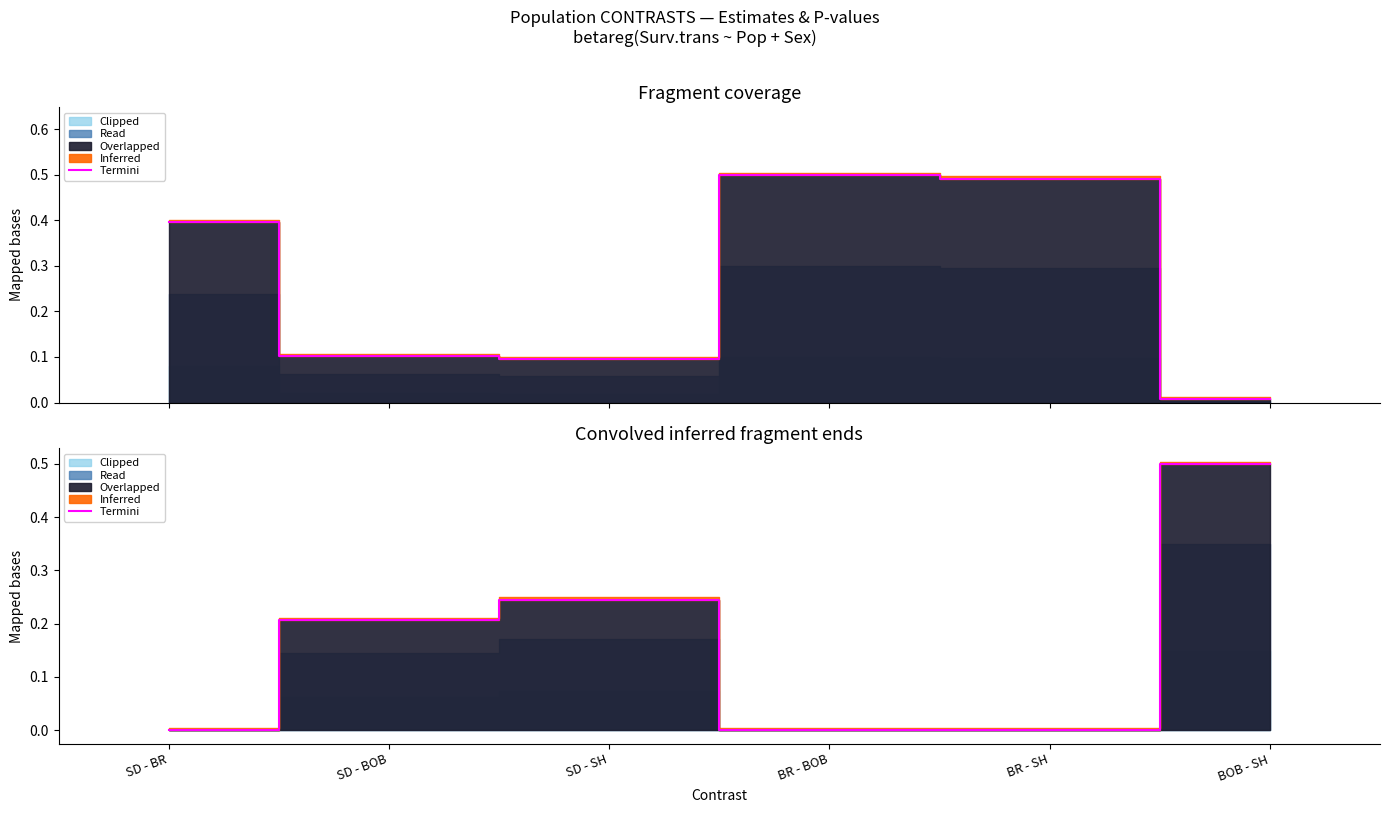

How many lines are shown in the chart?

1